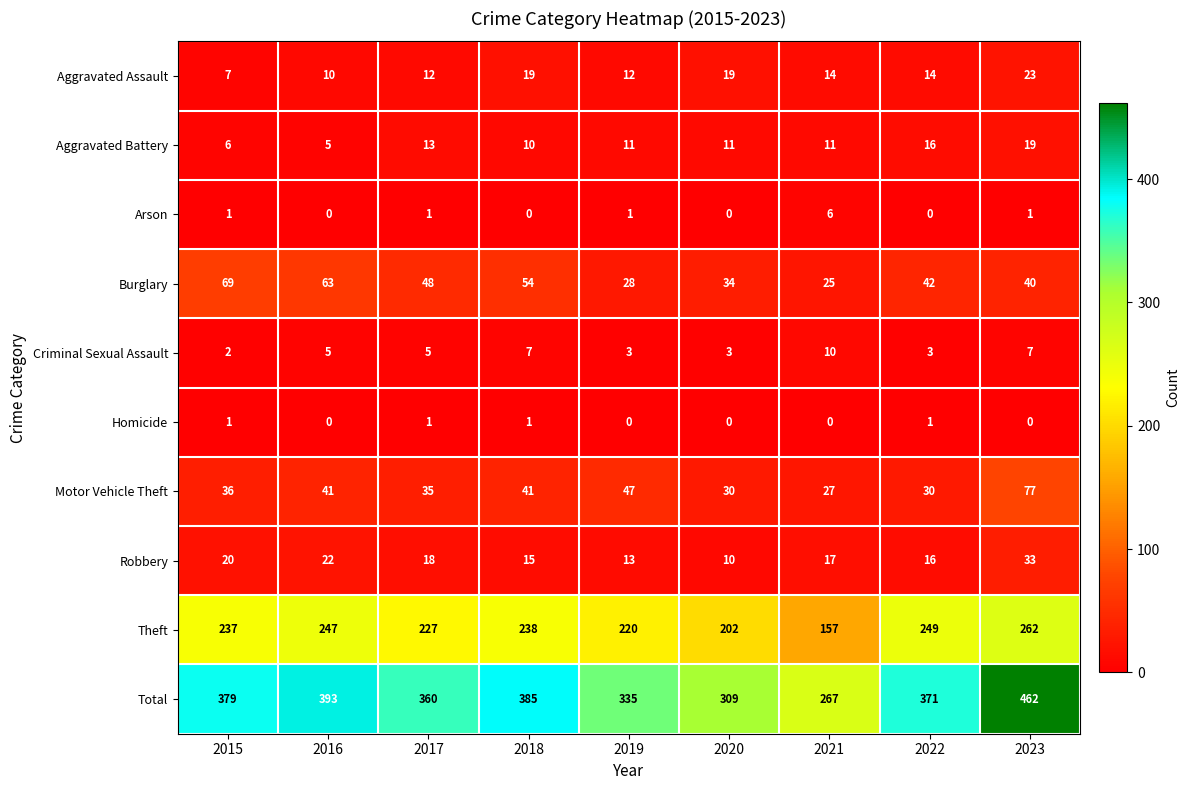

How many values in the Aggravated Assault series are below 14?

4